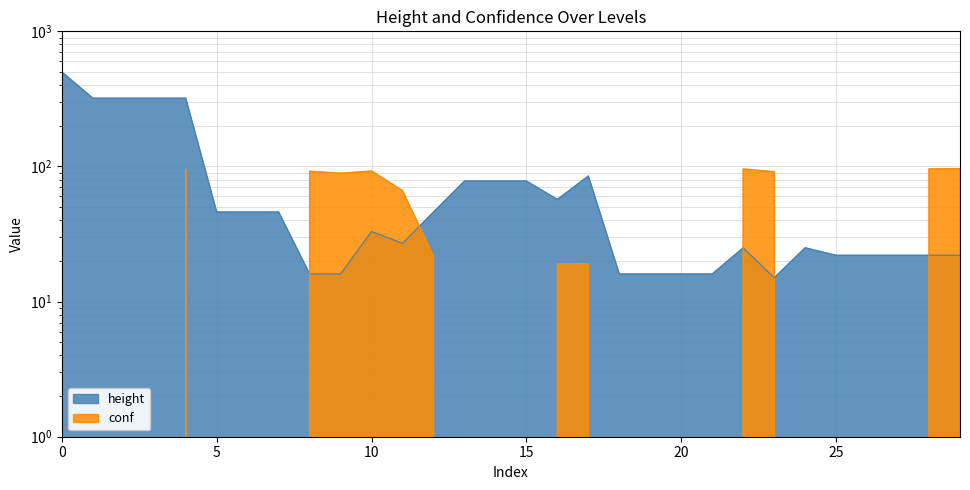

What is the sum of all height values?

2671.0